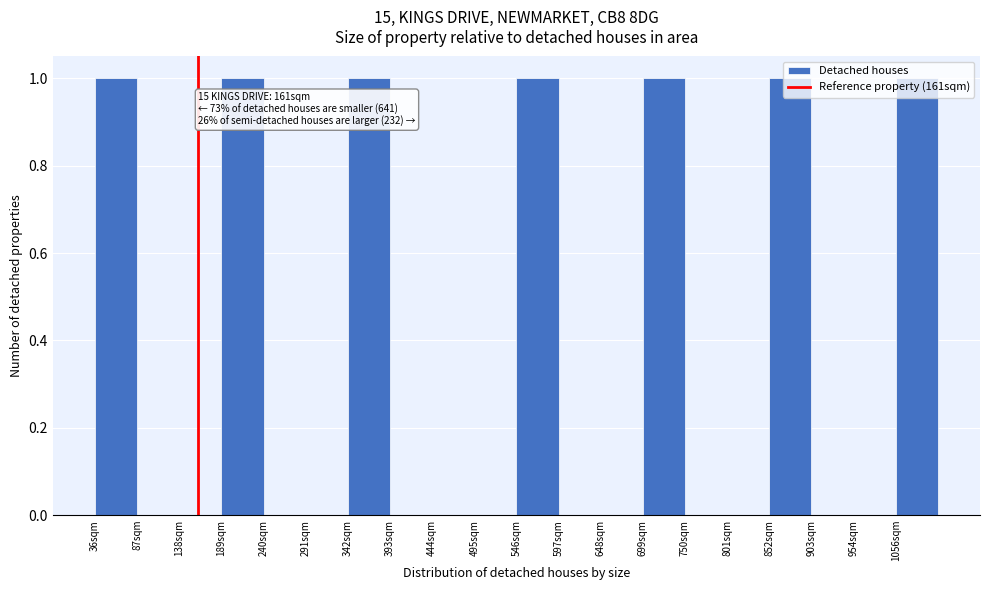

The value at 1056sqm is 1. True or false?

True